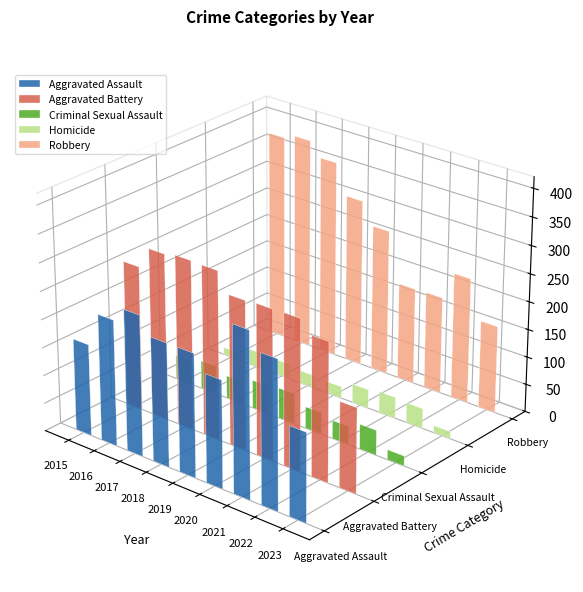

Rank the series by their maximum value, from highest to lowest.

Robbery, Aggravated Battery, Aggravated Assault, Criminal Sexual Assault, Homicide